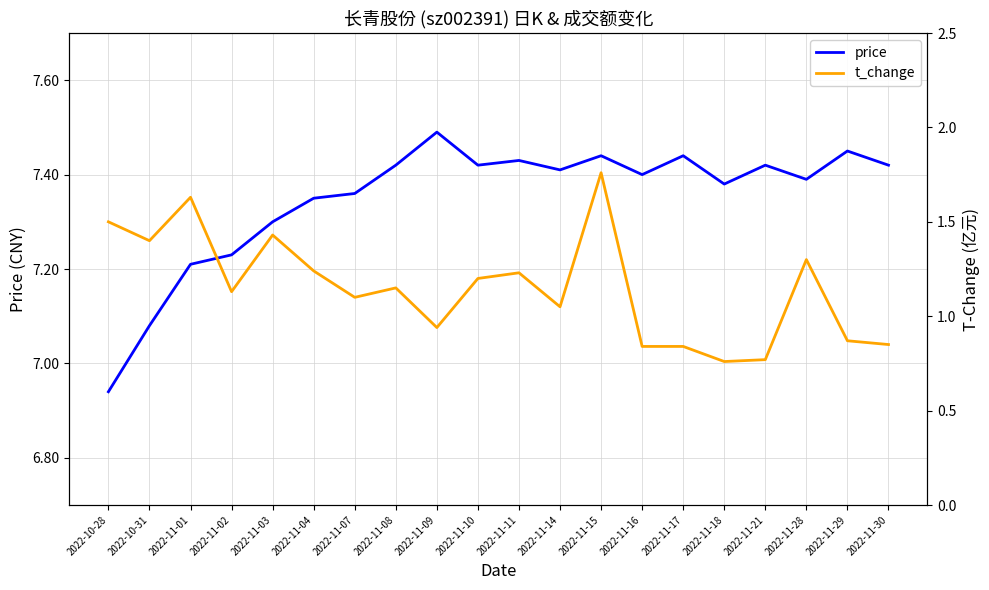

Between 2022-11-15 and 2022-11-10, which is larger?

2022-11-15